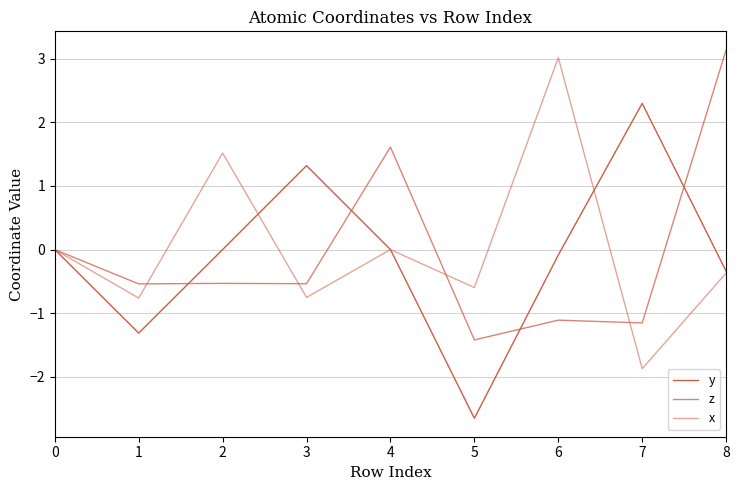

Reading left to right, list all the values displayed in this chart.

y: 0=0.0	1=-1.3	2=0.0	3=1.3	4=-0.0	5=-2.7	6=-0.1	7=2.3	8=-0.3
z: 0=0.0	1=-0.5	2=-0.5	3=-0.5	4=1.6	5=-1.4	6=-1.1	7=-1.2	8=3.1
x: 0=0.0	1=-0.8	2=1.5	3=-0.8	4=0.0	5=-0.6	6=3.0	7=-1.9	8=-0.4